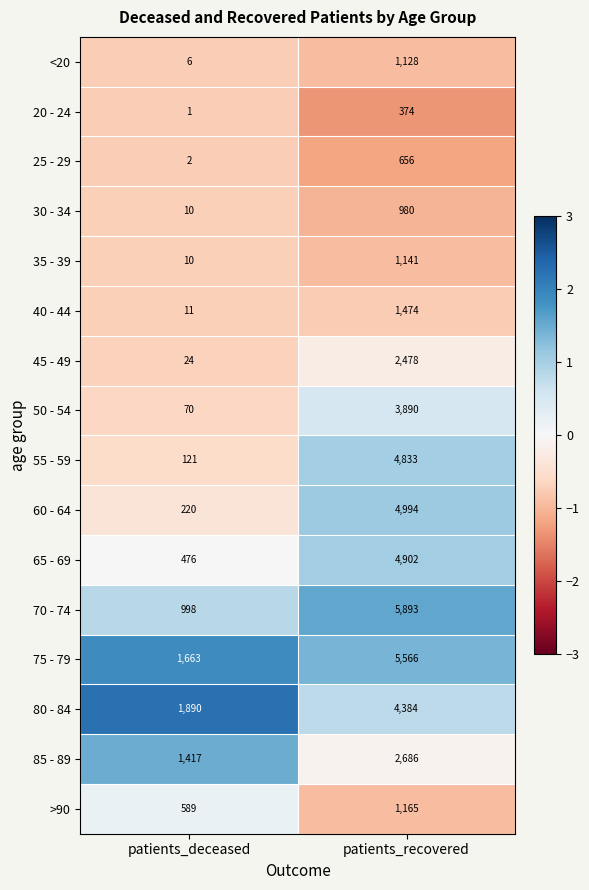

What is the average value of the 55 - 59 series?

2477